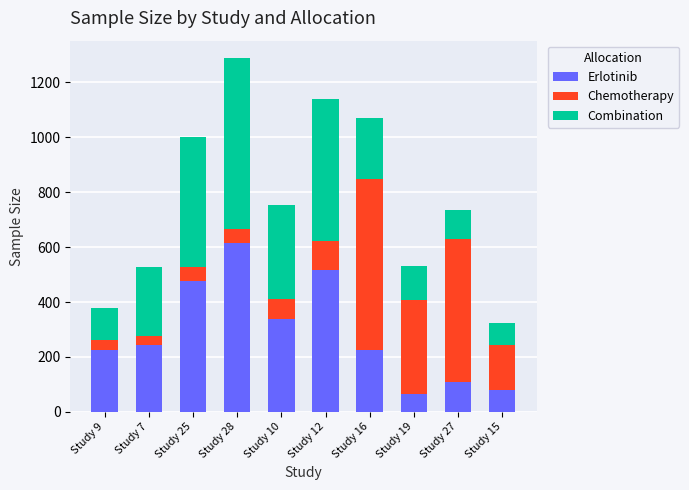

Which category has the highest value in the Erlotinib series?

Study 28